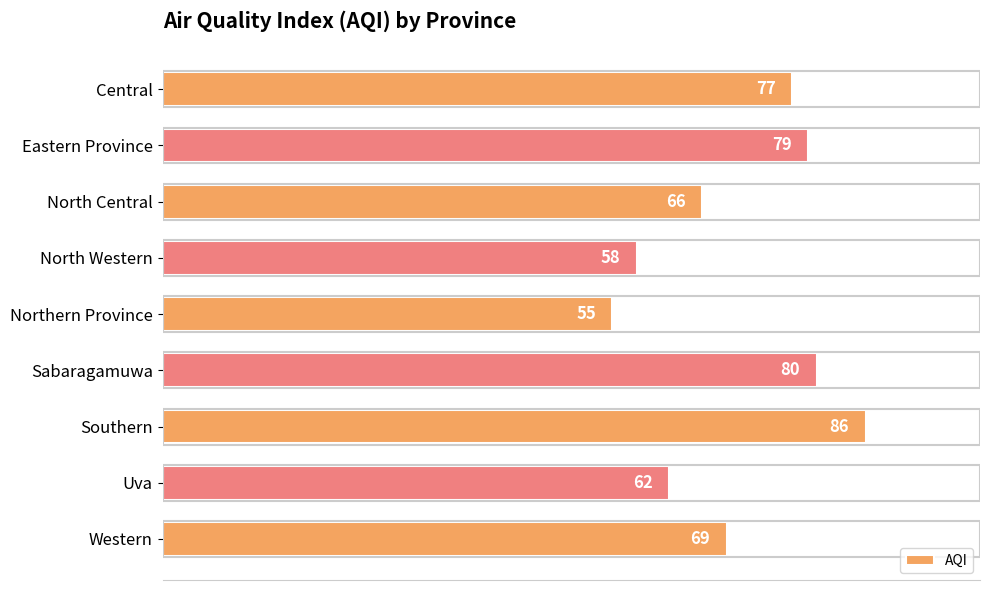

How many series are shown in this chart?

1